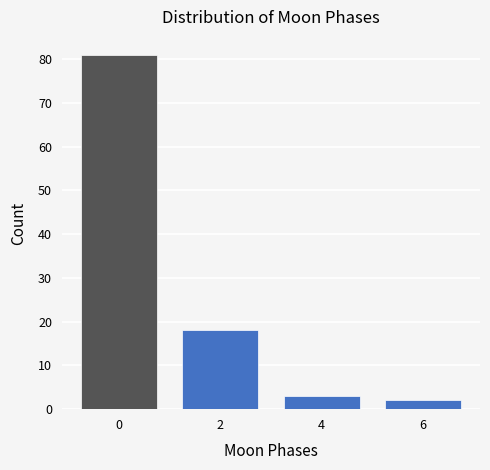

Reading left to right, list all the values displayed in this chart.

81	18	3	2